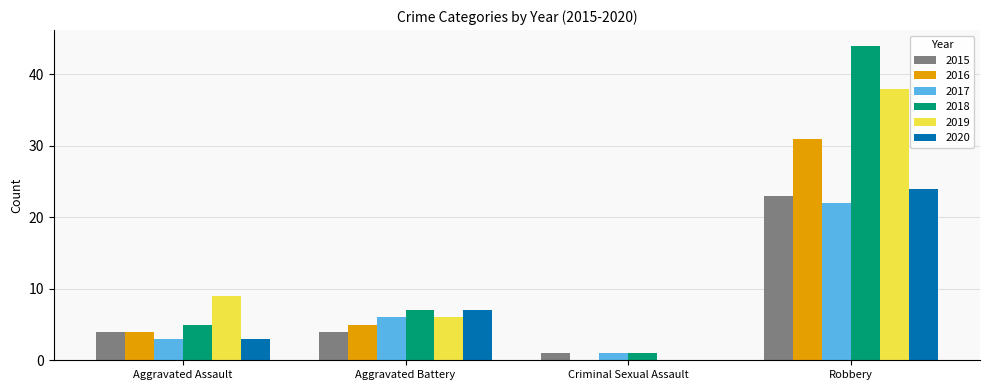

Reading left to right, transcribe all the data shown in this chart.

2015: 4	4	1	23
2016: 4	5	0	31
2017: 3	6	1	22
2018: 5	7	1	44
2019: 9	6	0	38
2020: 3	7	0	24